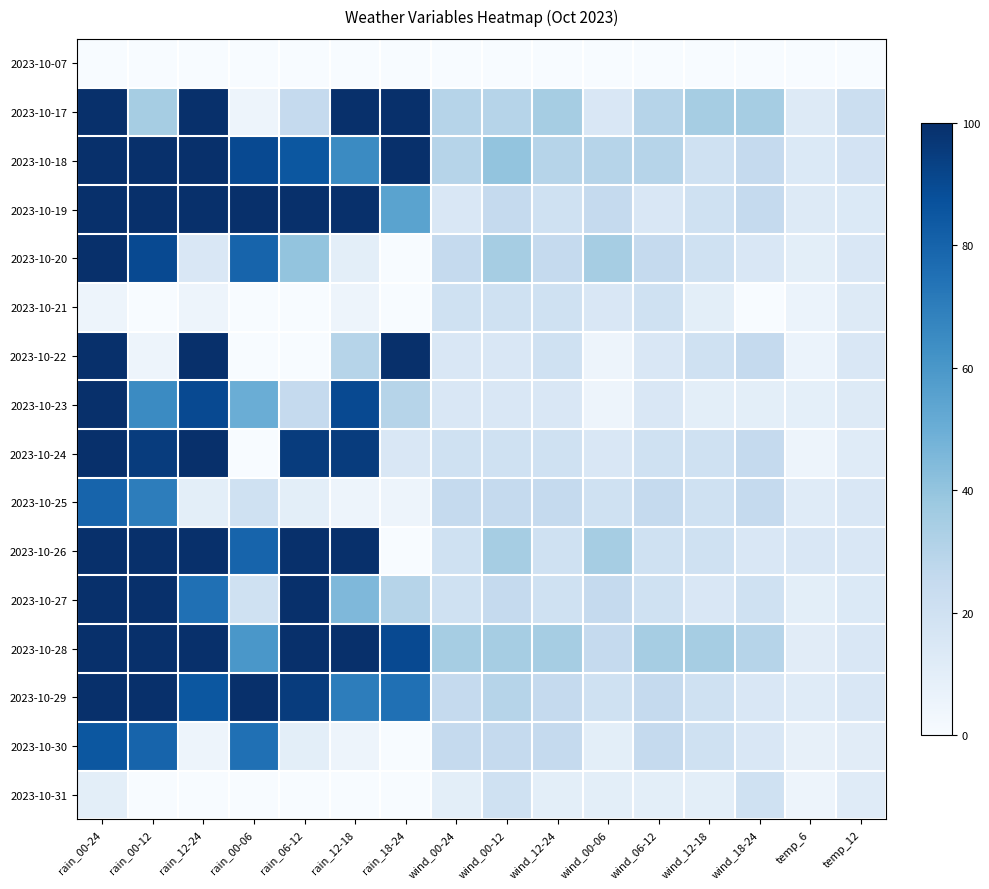

Which series has the widest spread of values?

2023-10-20